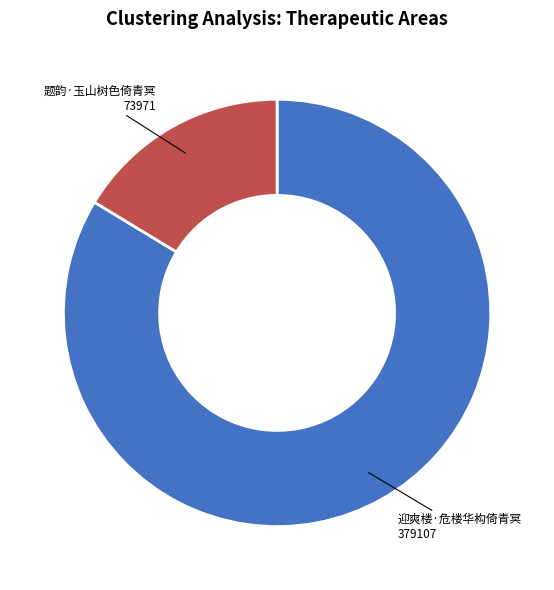

Which category has the smallest portion of the pie?

题韵·玉山树色倚青冥